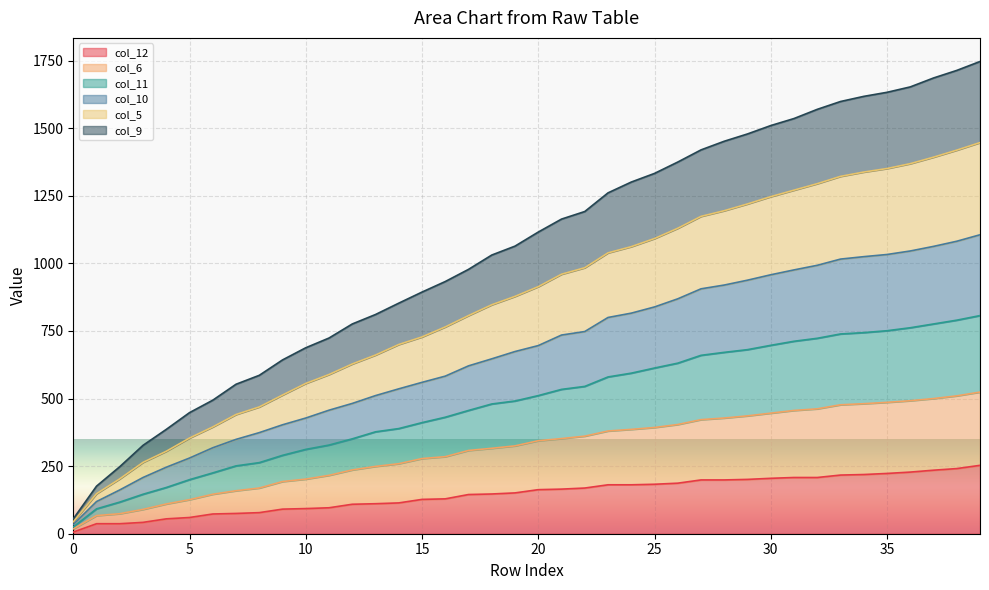

What is the value of the col_5 point at the 8th from the left?

441